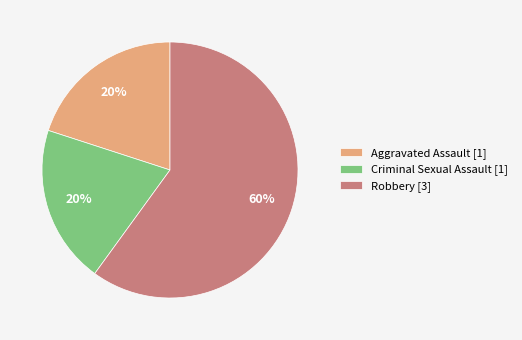

To the nearest percent, what is the average slice percentage?

33%